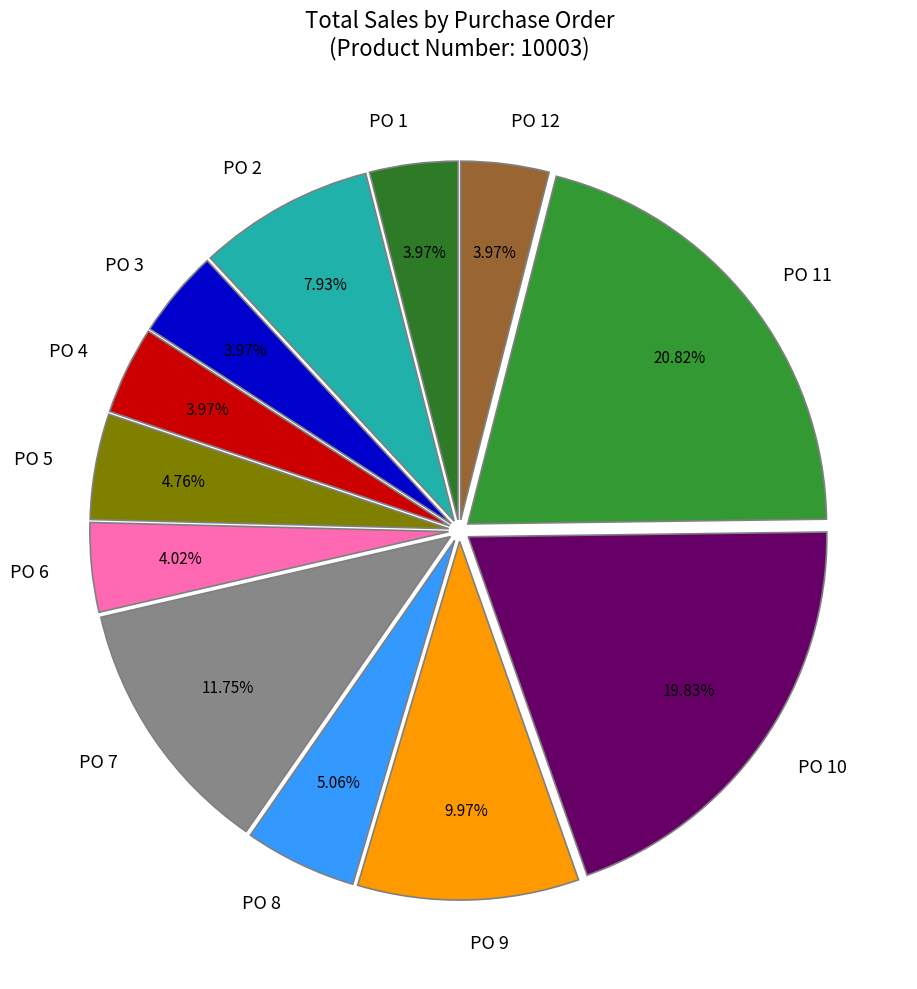

Between PO 9 and PO 2, which is larger?

PO 9